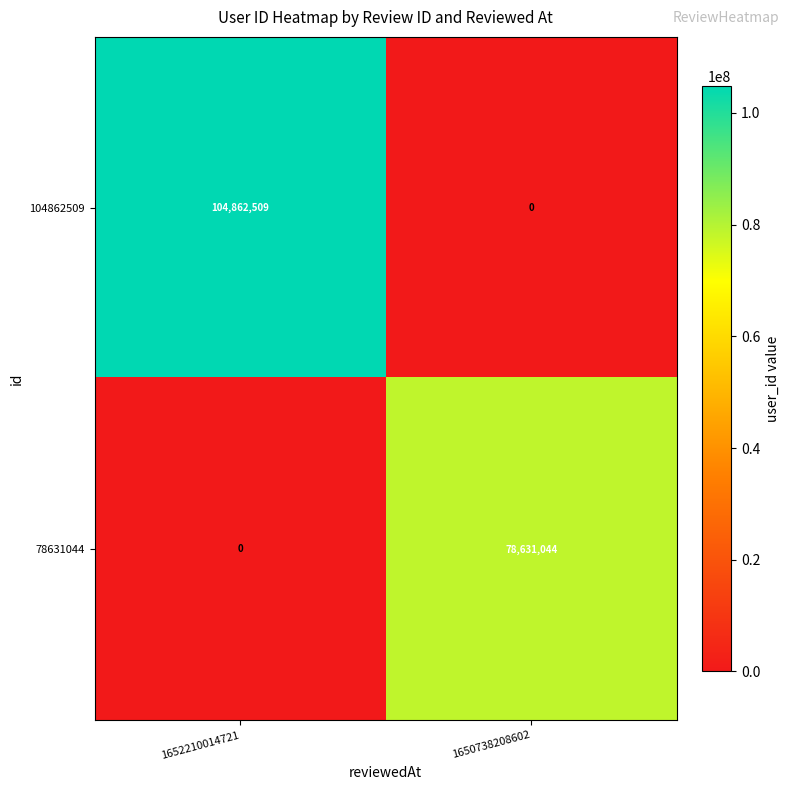

Which series has the widest spread of values?

104862509